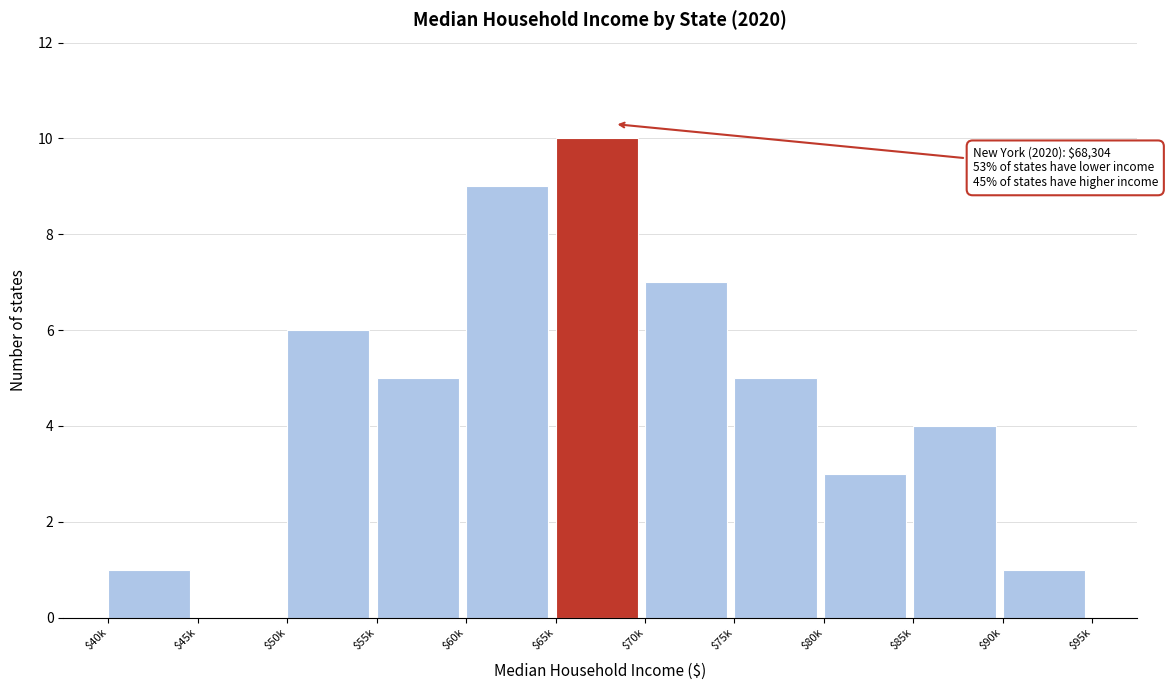

Which label corresponds to the largest value in the chart?

$65k